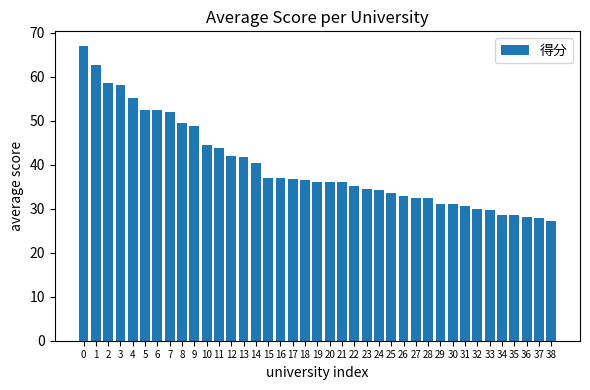

What is the maximum value shown in the chart?

67.0